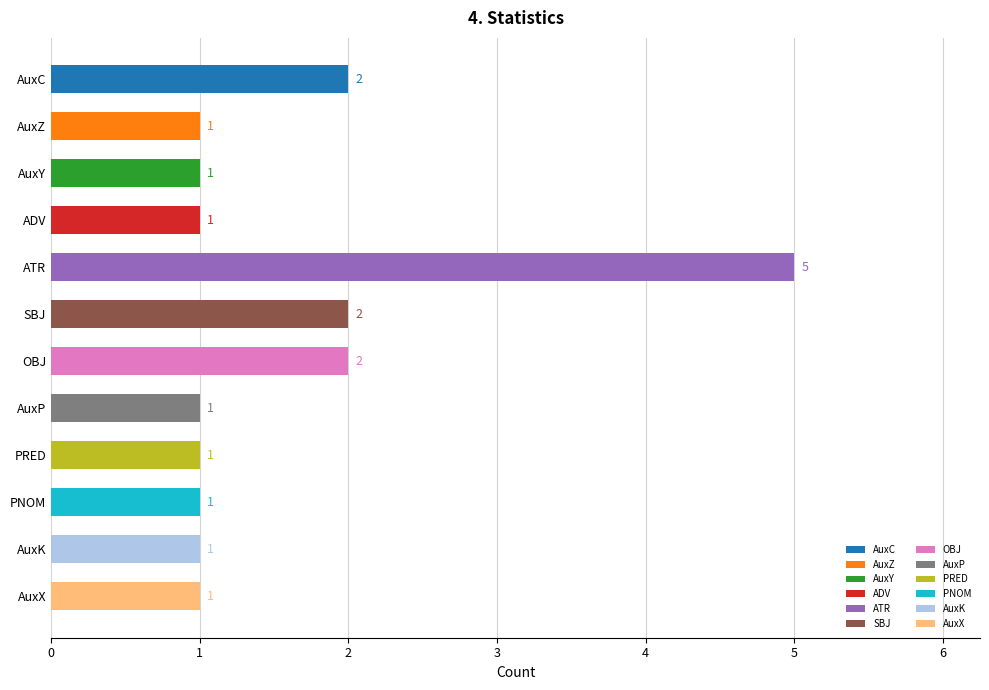

How many values are between 1 and 2?

11